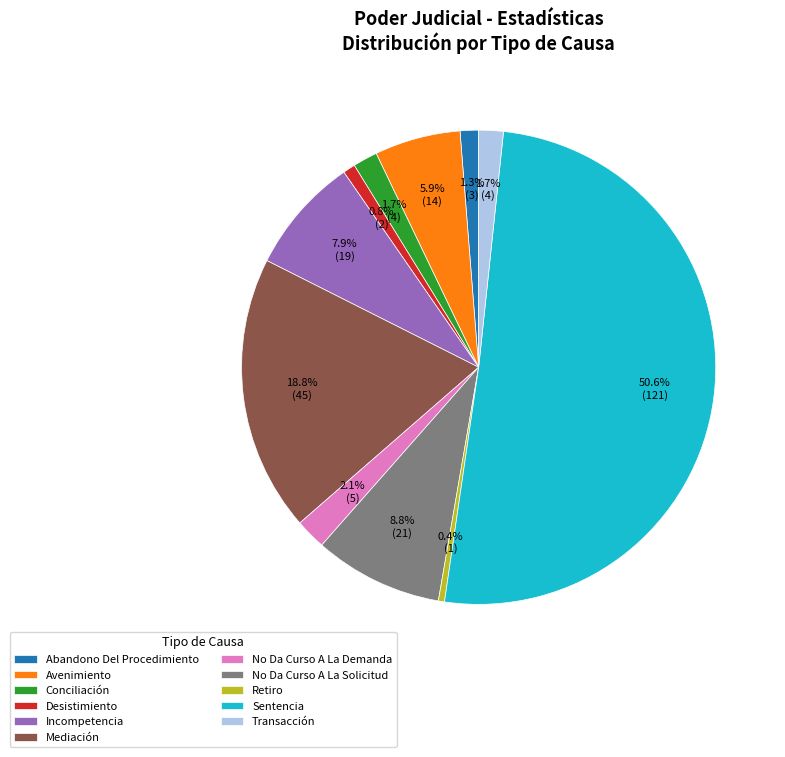

Between No Da Curso A La Solicitud and Retiro, which is larger?

No Da Curso A La Solicitud